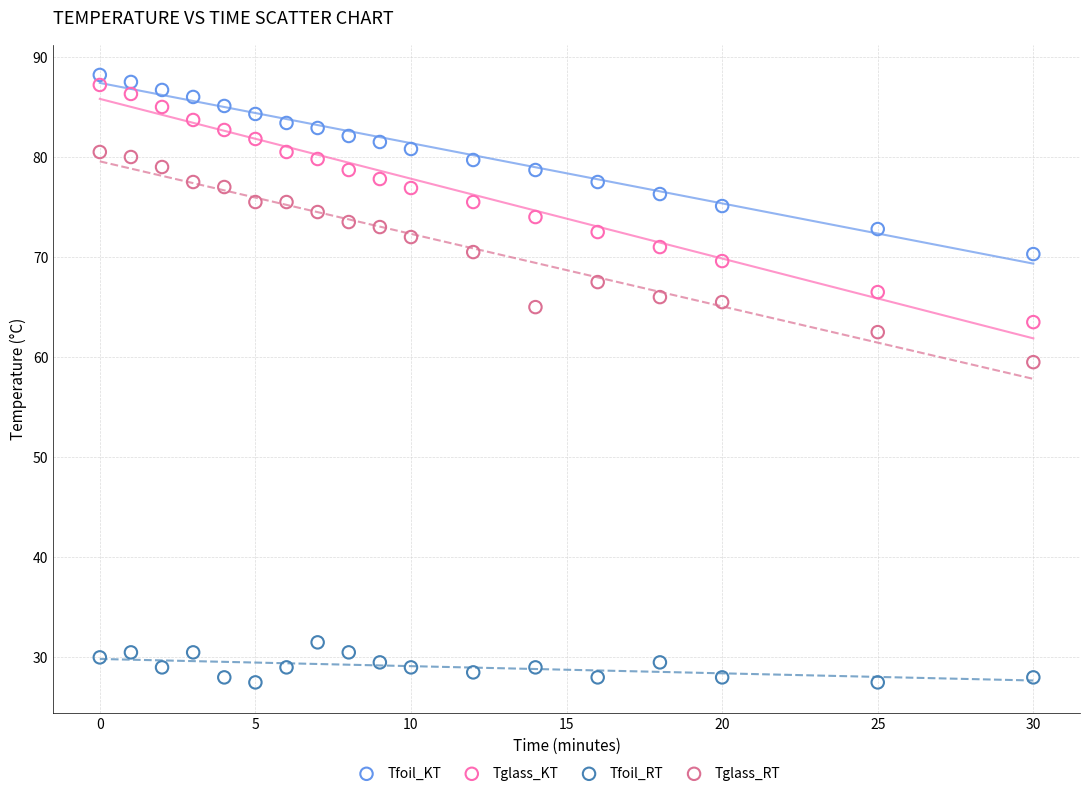

Which series reaches the maximum Y coordinate?

Tfoil_KT